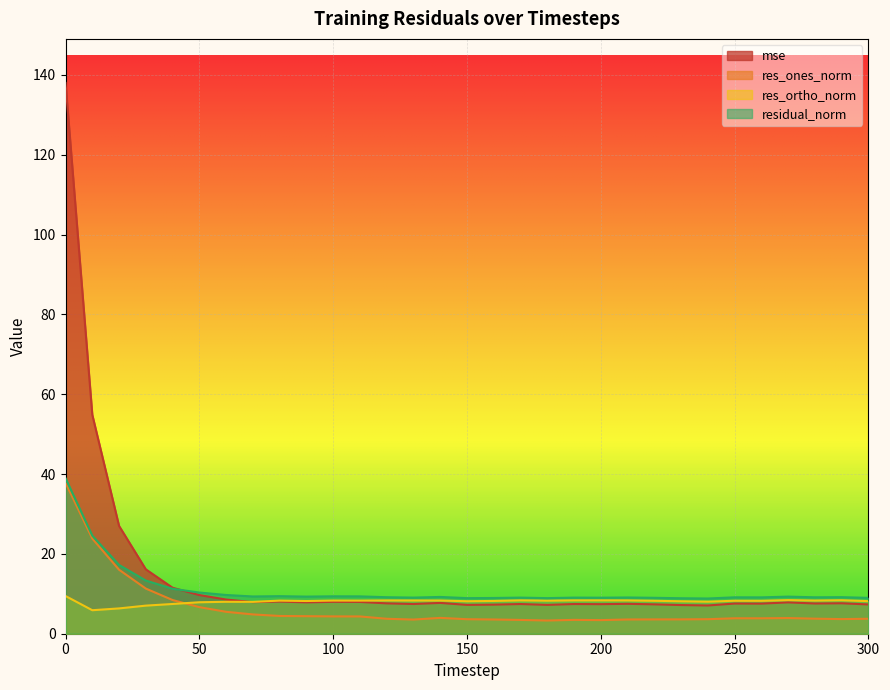

Is the value of res_ortho_norm at 290 greater than the value of residual_norm at 210?

No